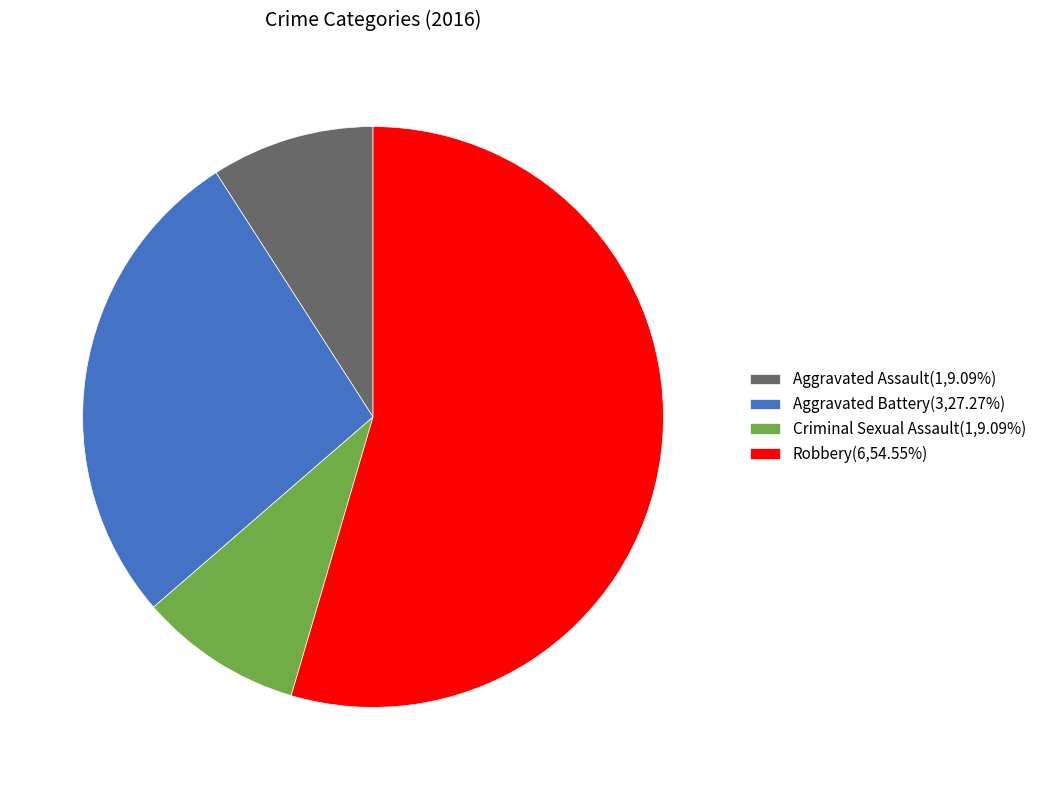

What is the majority slice?

Robbery